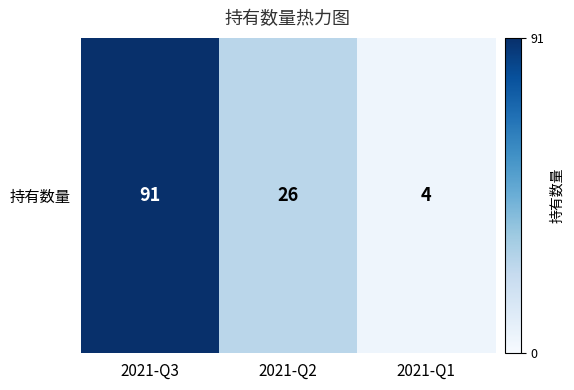

What is the sum of all values?

121